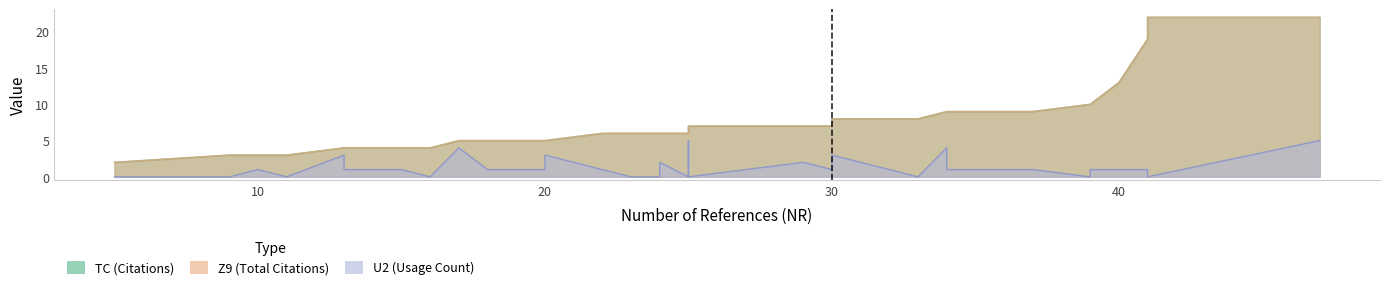

Which series has the widest spread of values?

TC